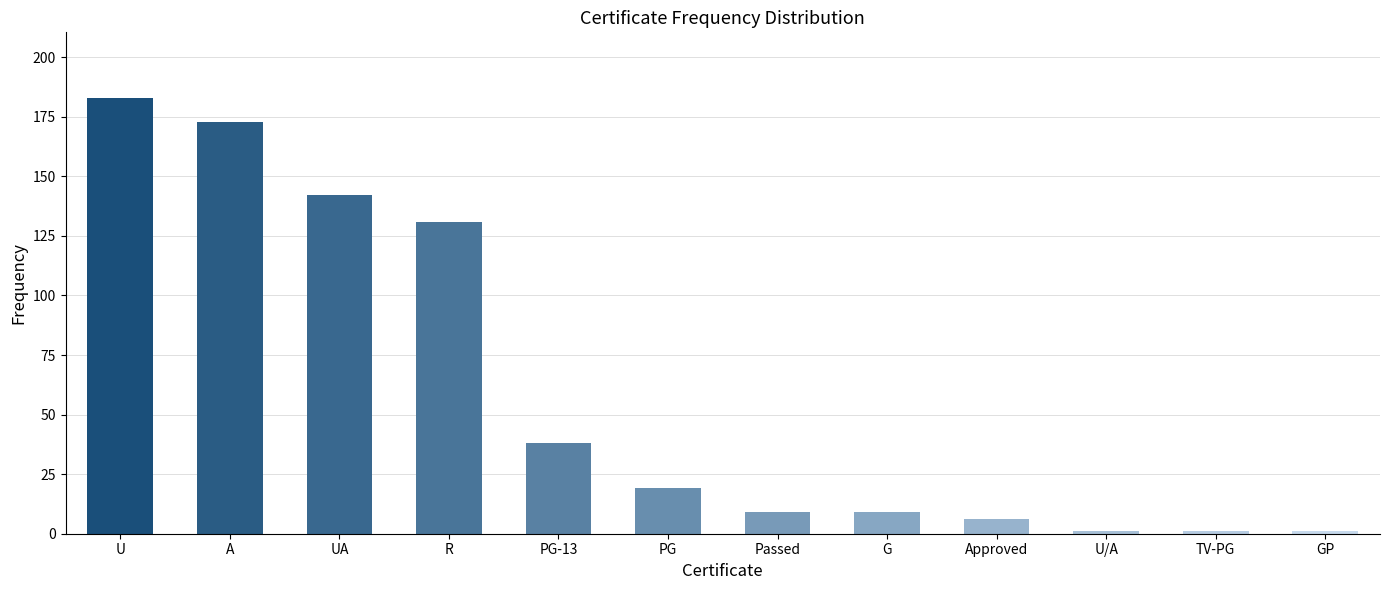

Which has a higher value, UA or A?

A